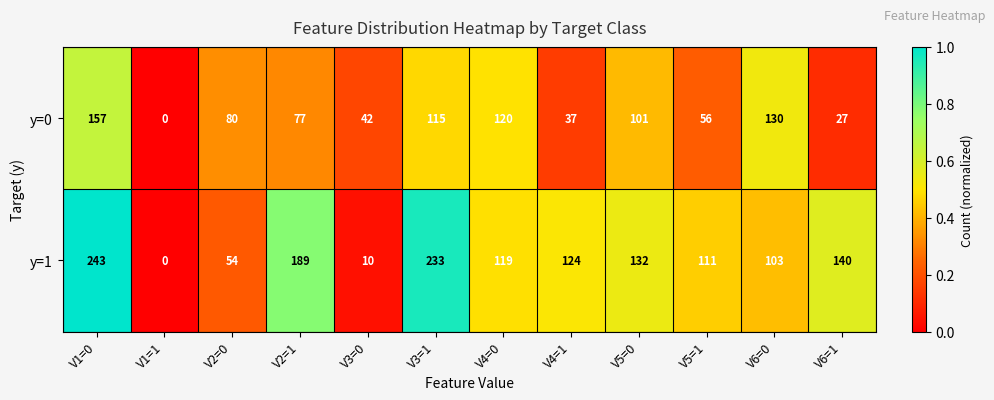

Which series has the largest total across all categories?

y=1